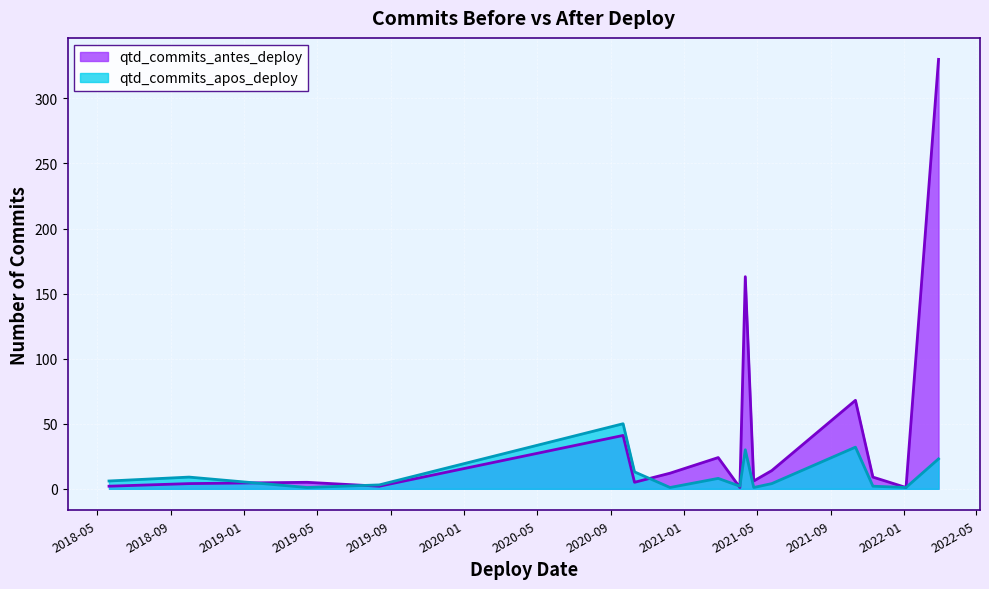

What is the greatest value displayed?

330